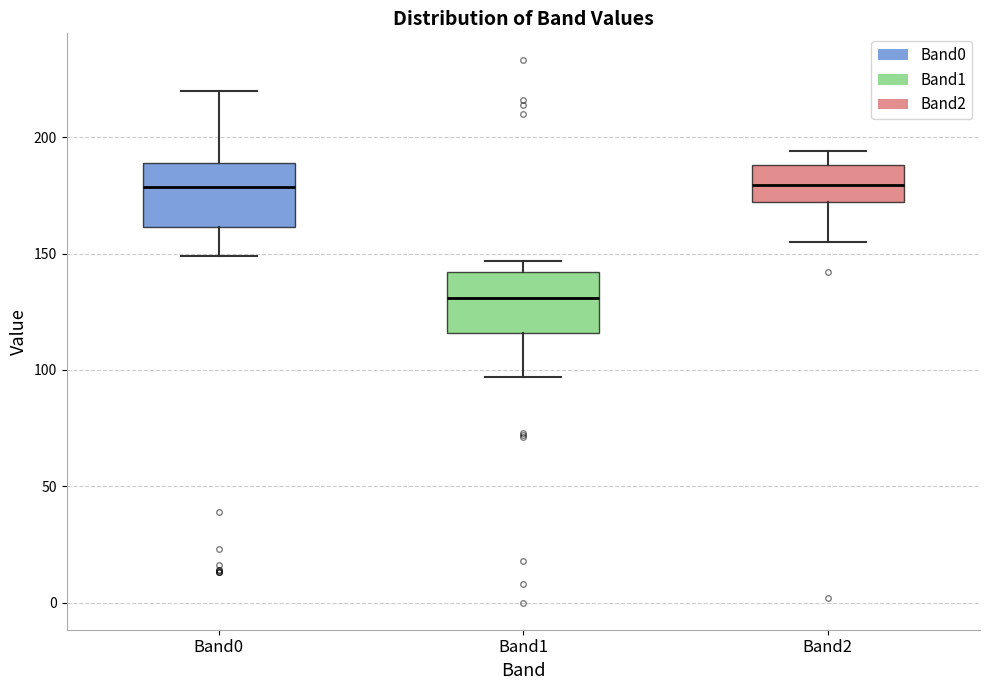

Where is the lower edge of the box for Band0 on the y-axis? The values are not printed on the chart, so give them approximately, as read against the axis.

160